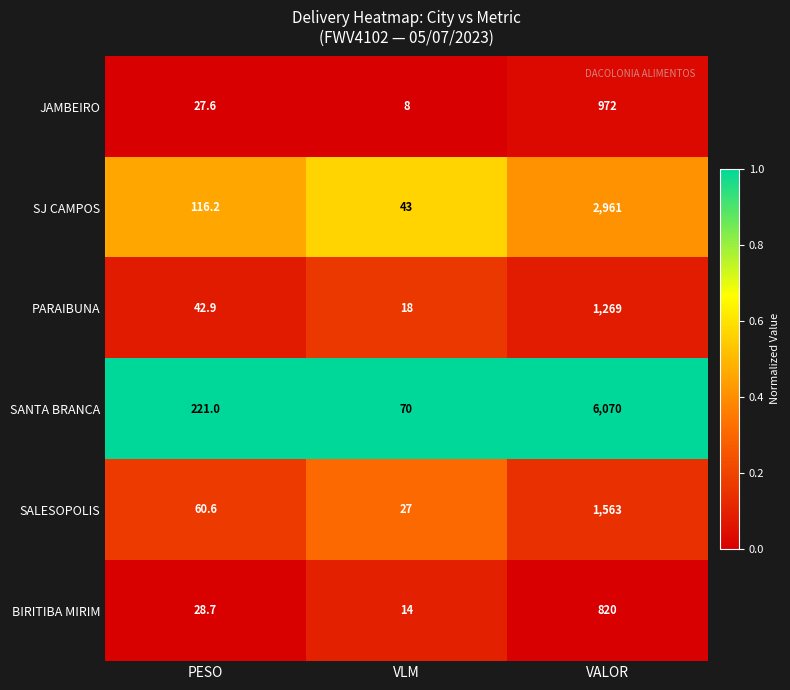

What is the difference between the SANTA BRANCA values at VLM and VALOR?

6000.0